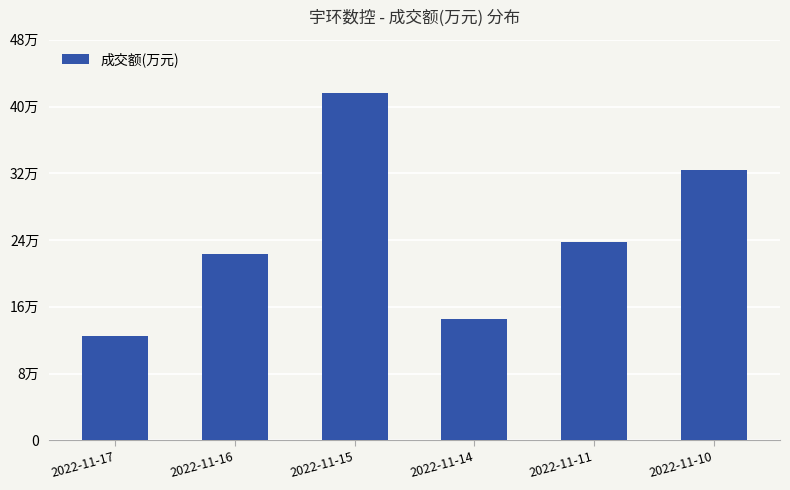

What is the sum of all values?

147164